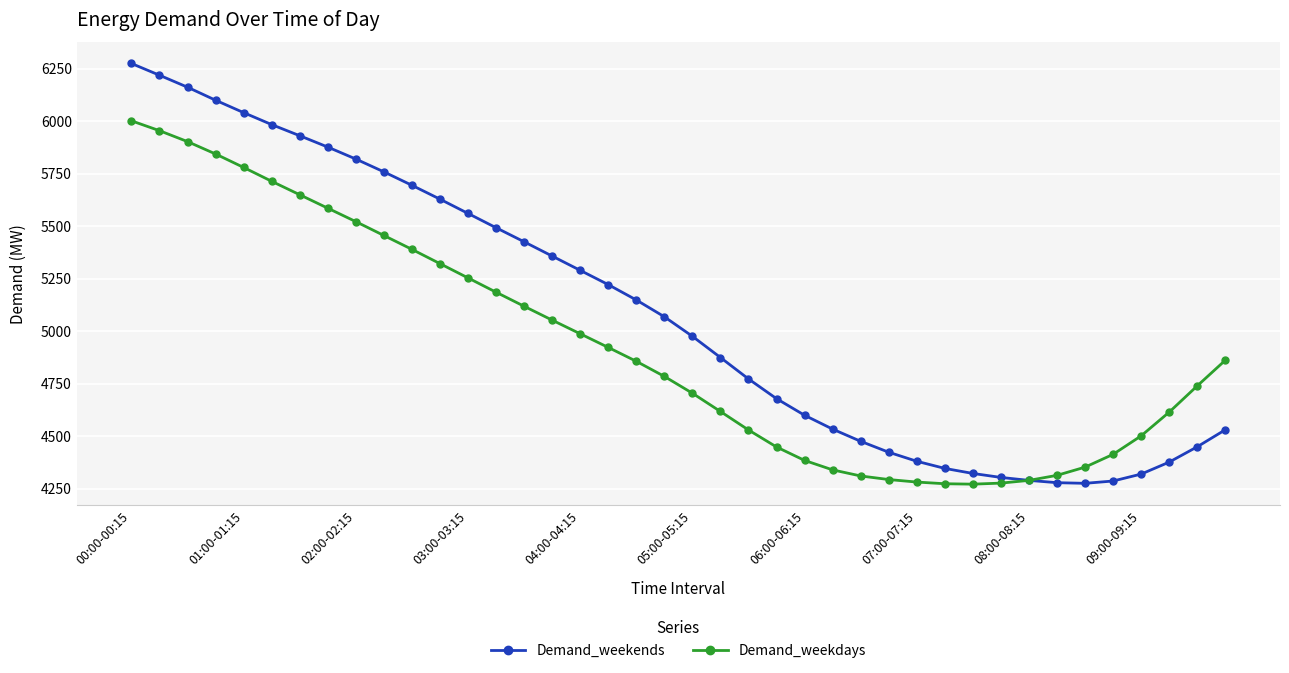

What is the value of the Demand_weekends point at the 15th from the left?

5425